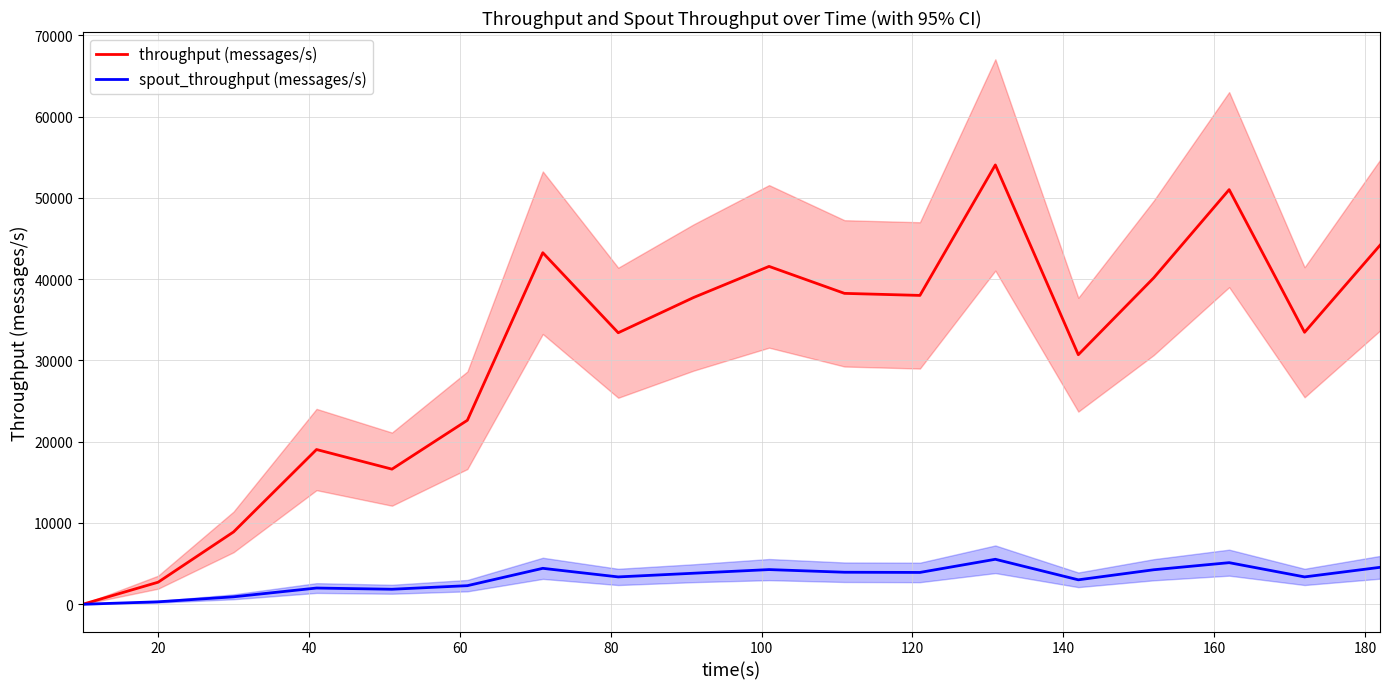

Does the chart display data point markers on the line(s)?

No